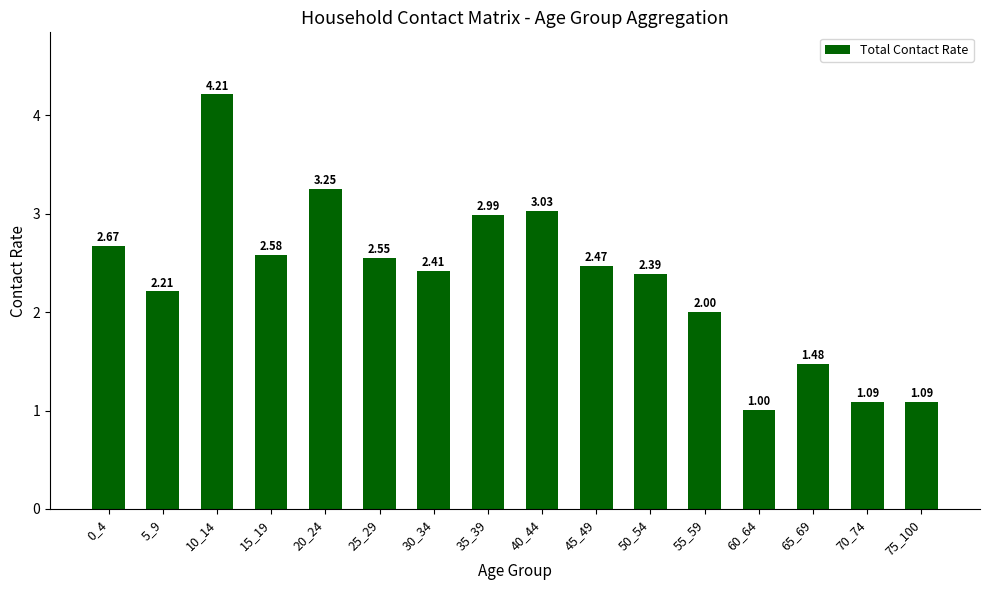

What is the sum of all values?

37.4